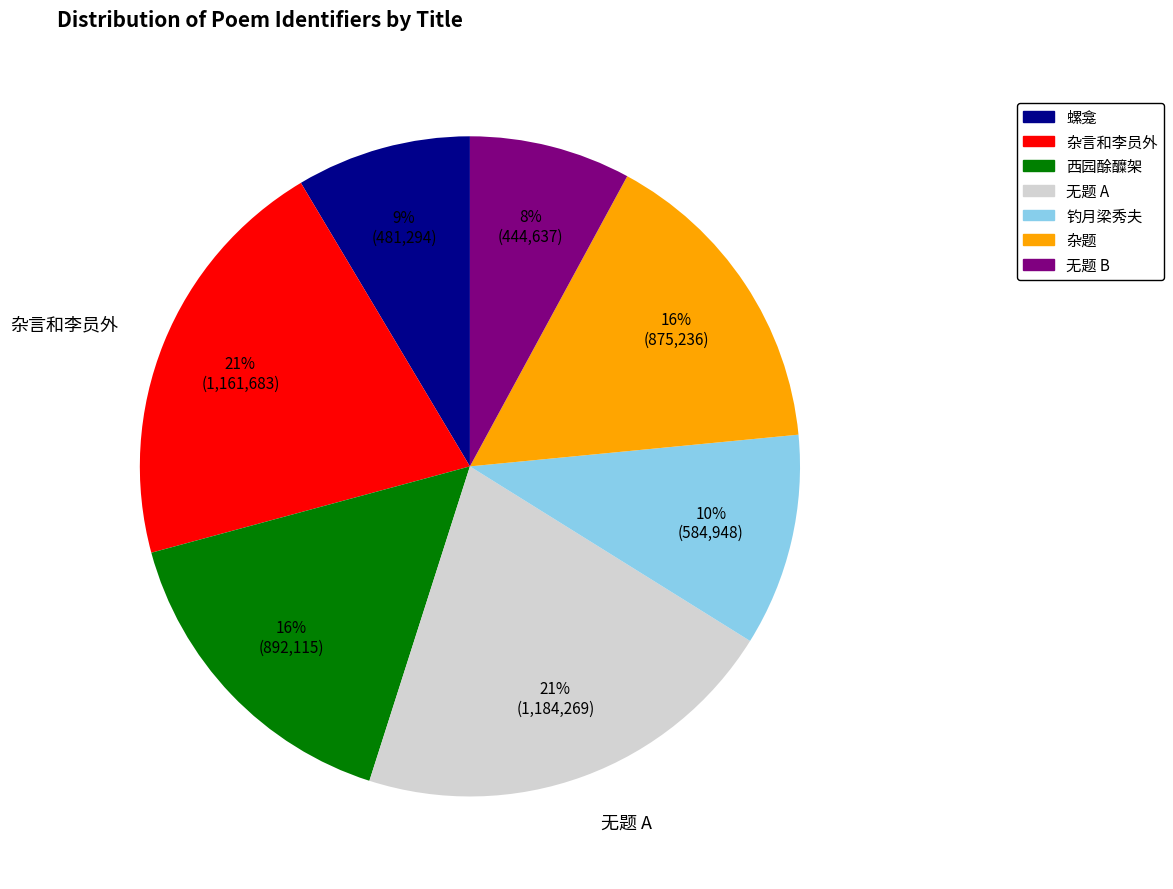

To the nearest percent, what is the average slice percentage?

14%